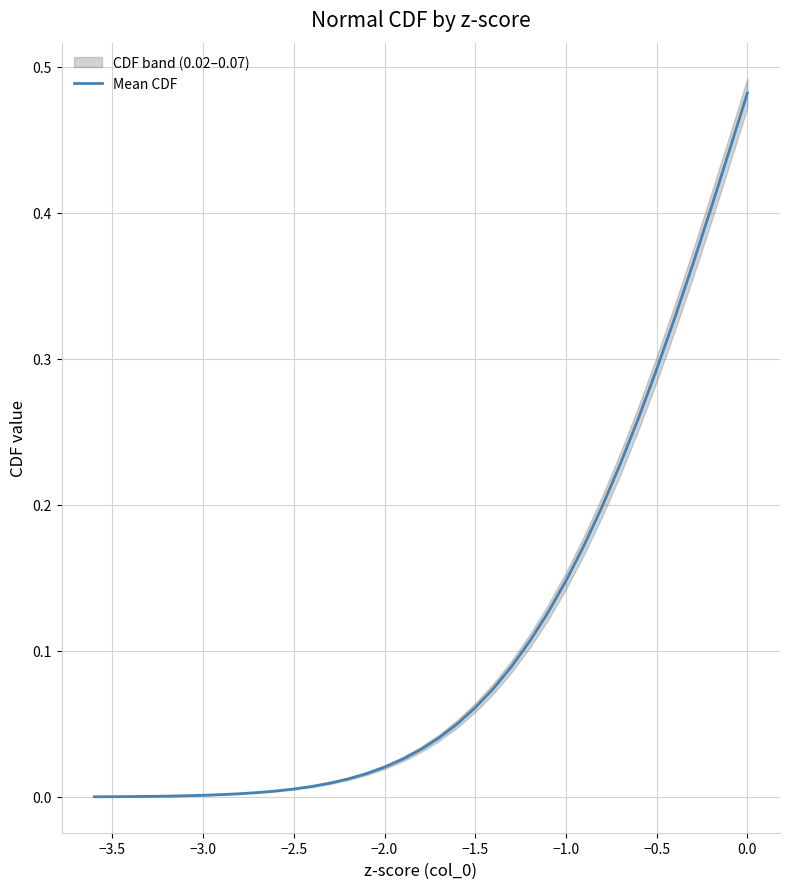

The value at 28 is 0.3. True or false?

False